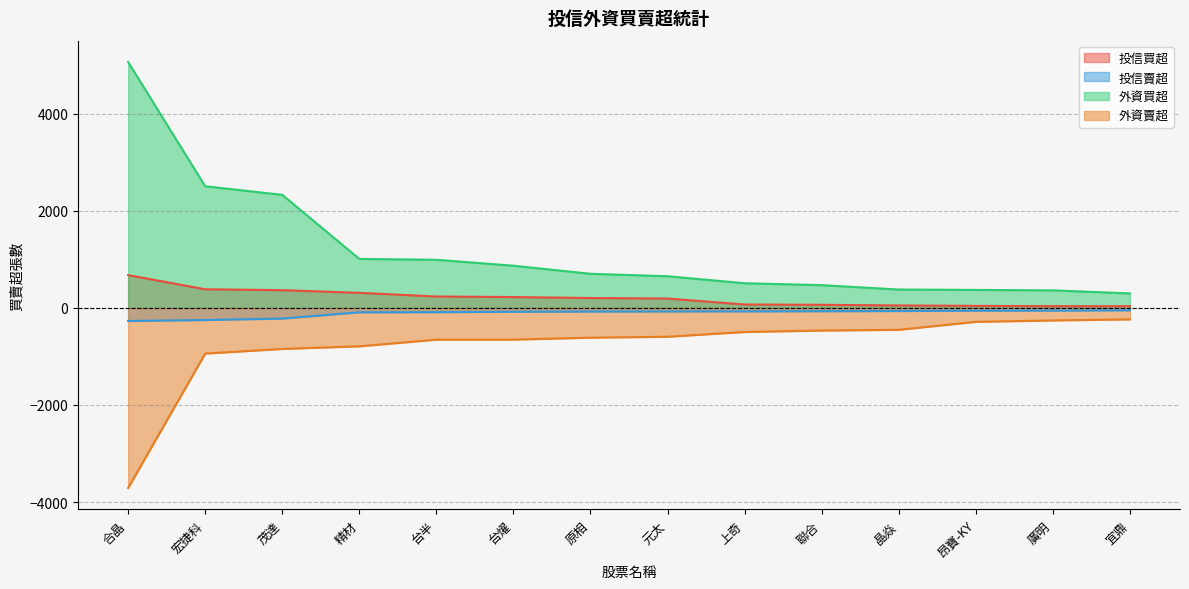

Read the 外資賣超 value at 茂達, to the nearest 10.

-850